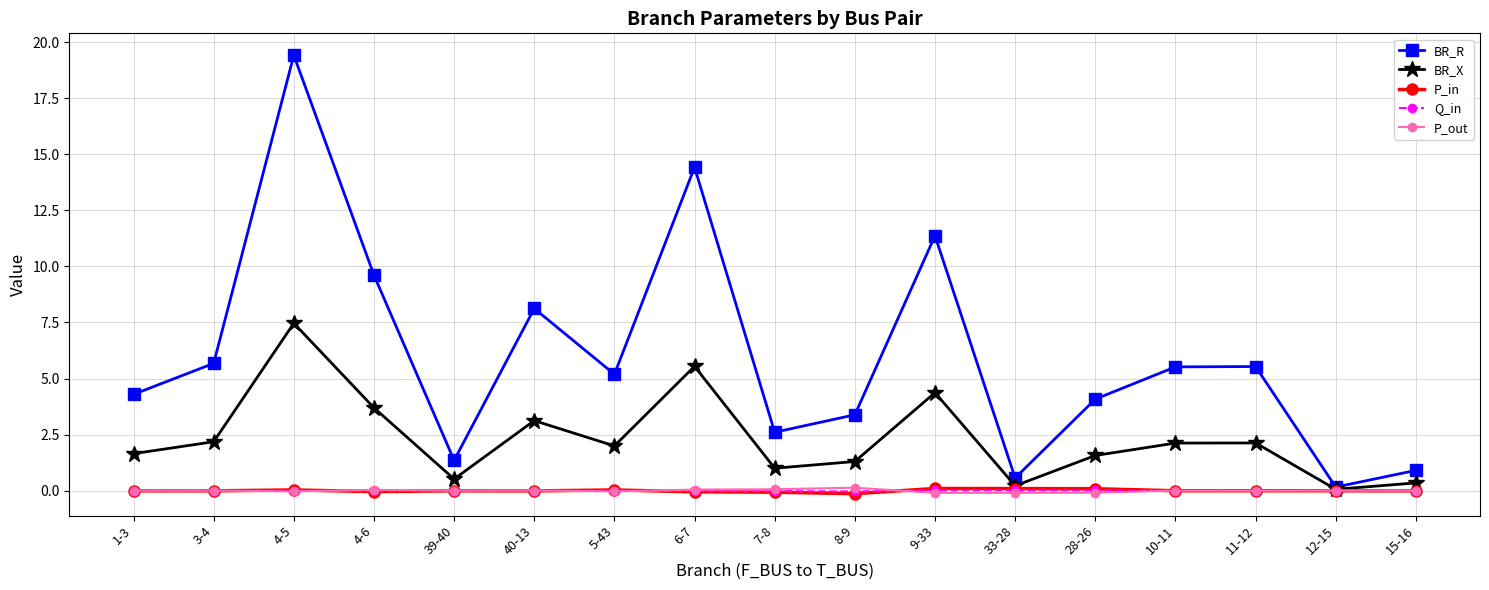

Is it true that BR_R equals 5.2 at 5-43?

True